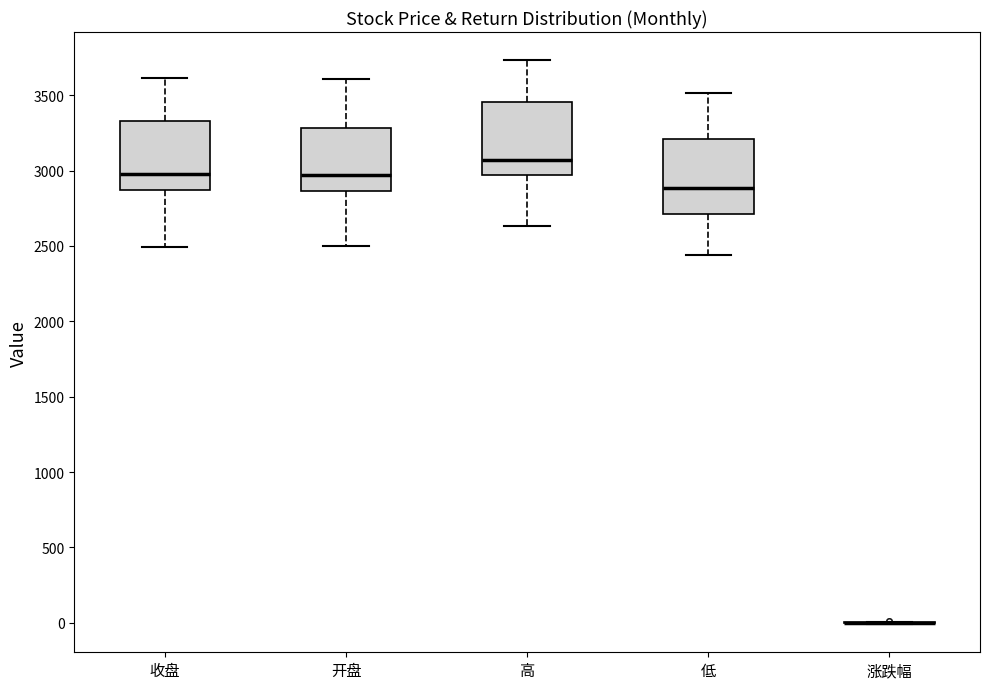

Reading left to right, read every box against the y-axis: the position of its median line, the range the box covers, and the ends of its whiskers. The values are not printed on the chart, so give them approximately, as read against the axis.

收盘: median 3000, box 2850 to 3350, whiskers 2500 to 3600
开盘: median 2950, box 2850 to 3300, whiskers 2500 to 3600
高: median 3050, box 2950 to 3450, whiskers 2650 to 3750
低: median 2900, box 2700 to 3200, whiskers 2450 to 3500
涨跌幅: box collapsed to a line at 0, whiskers 0 to 0